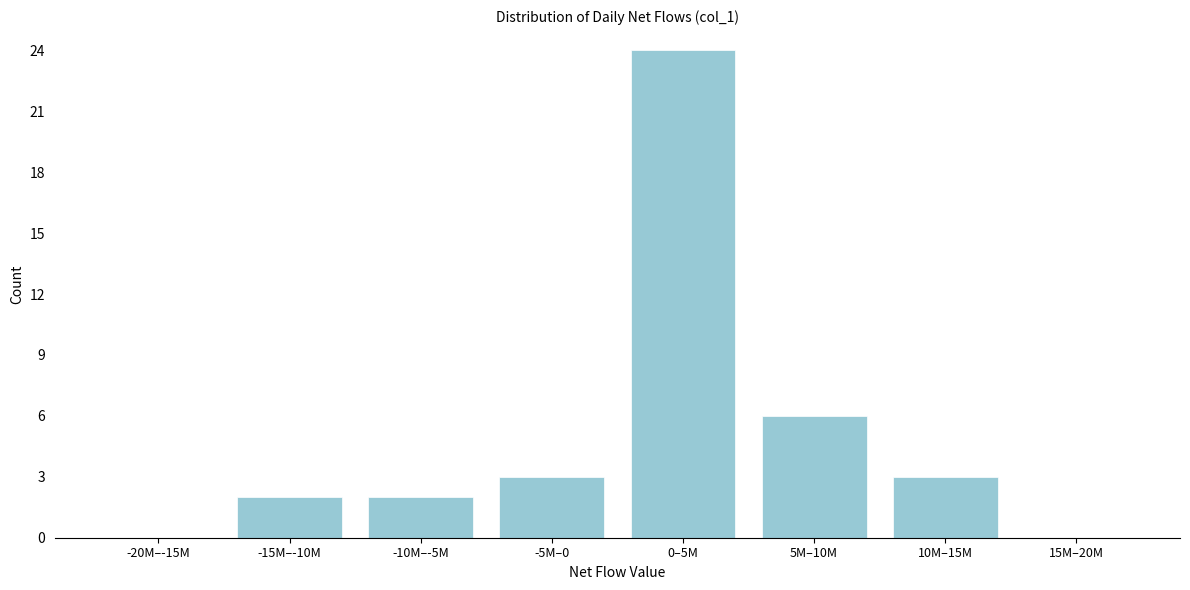

Reading right to left, list all the values displayed in this chart.

15M–20M=0	10M–15M=3	5M–10M=6	0–5M=24	-5M–0=3	-10M–-5M=2	-15M–-10M=2	-20M–-15M=0